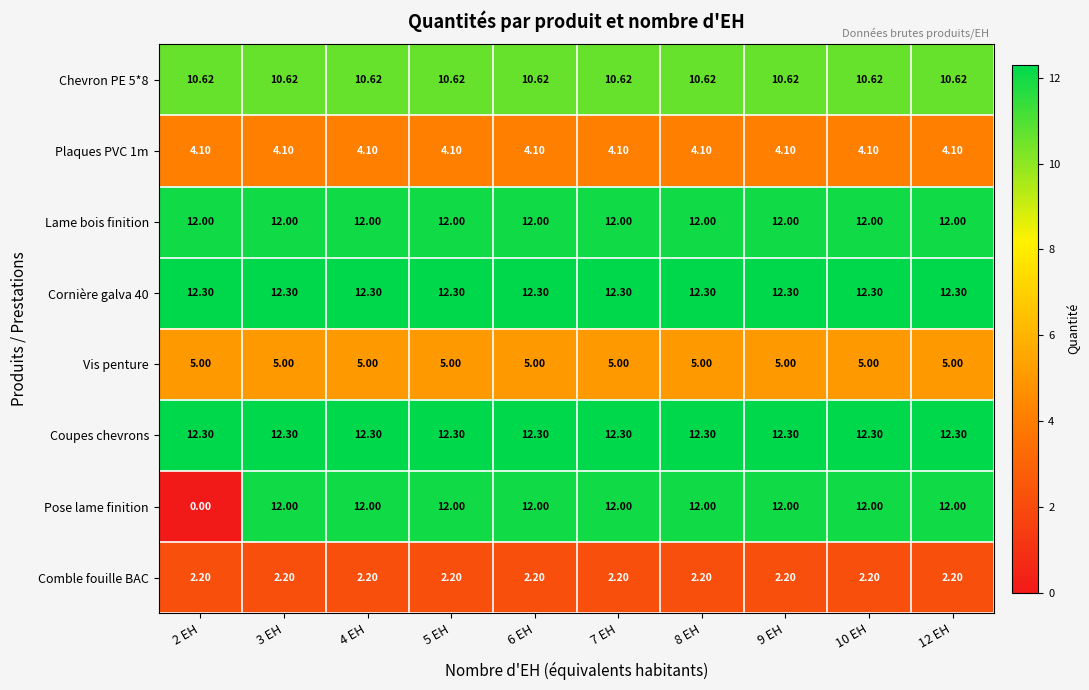

Which series has the widest spread of values?

Pose lame finition